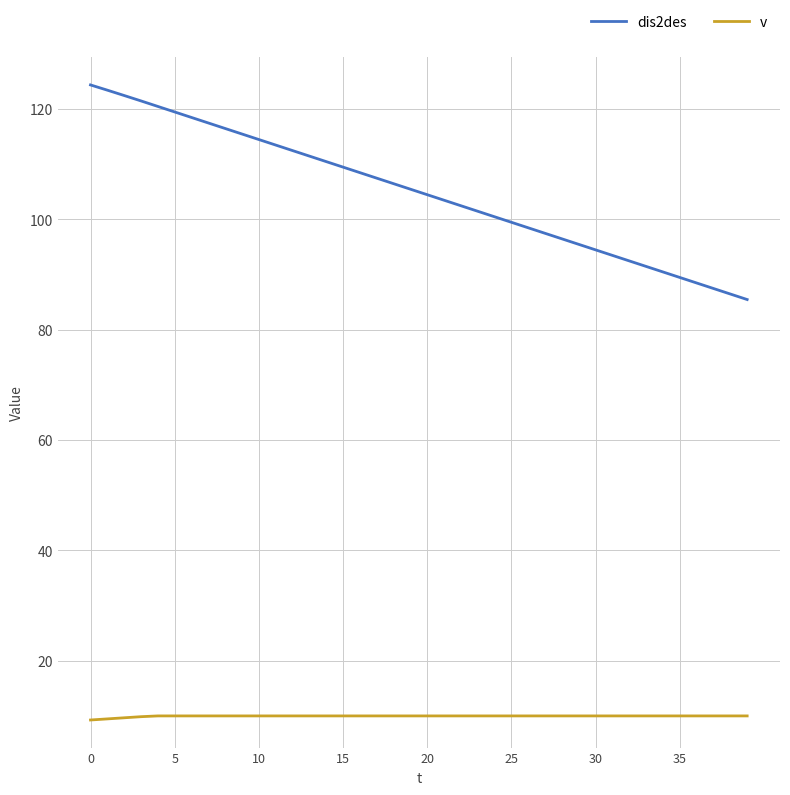

How many v values are between 10 and 11?

36